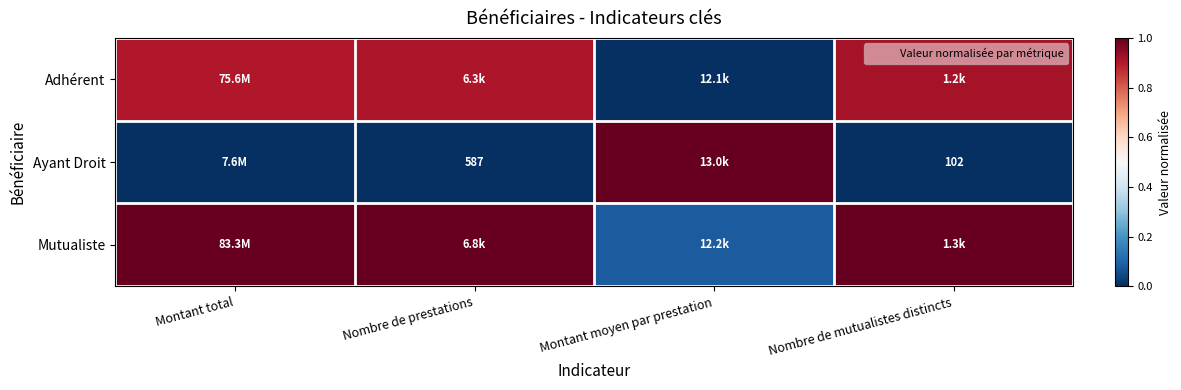

List the series in order of their peak value, highest first.

Ayant Droit, Mutualiste, Adhérent